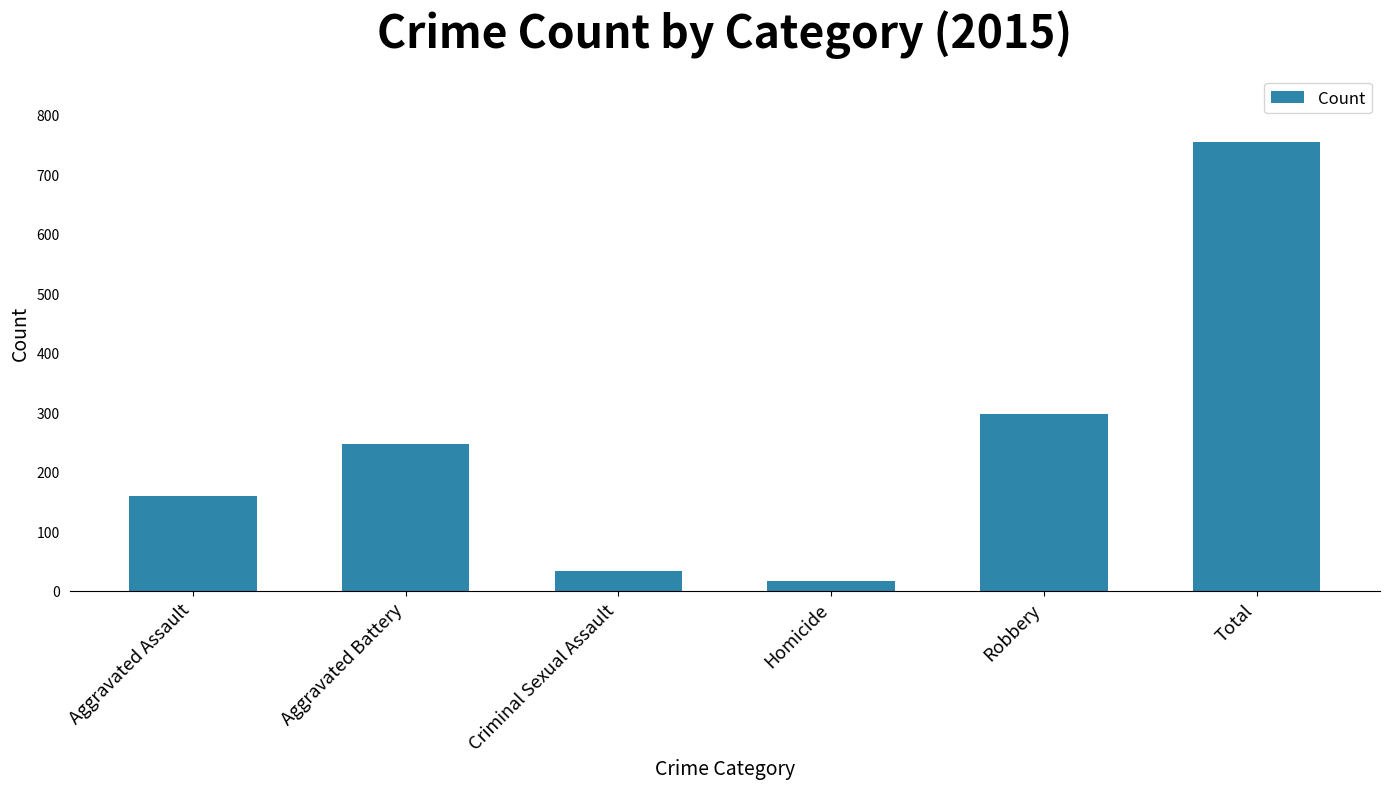

The value at Aggravated Battery is 123. True or false?

False